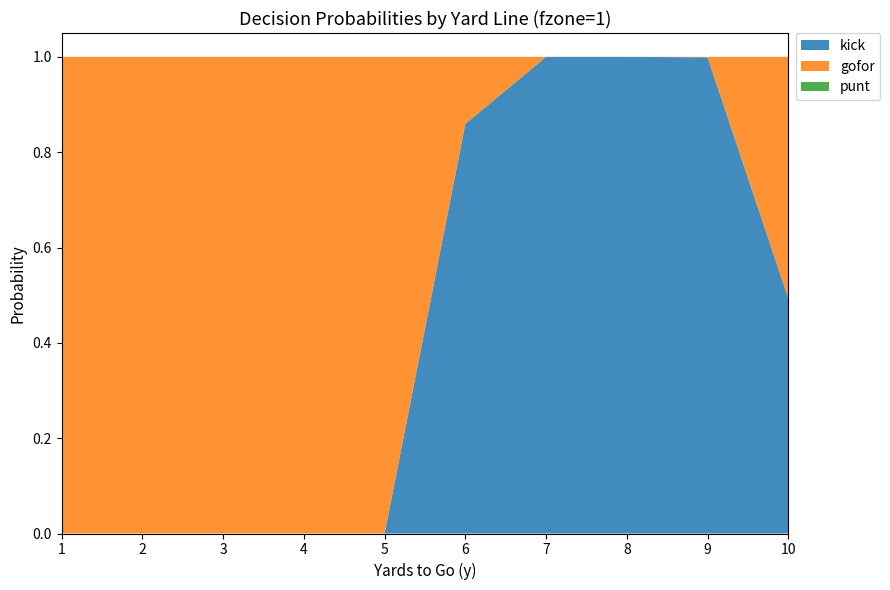

True or false: kick has a value of 0.5 at 10.

True